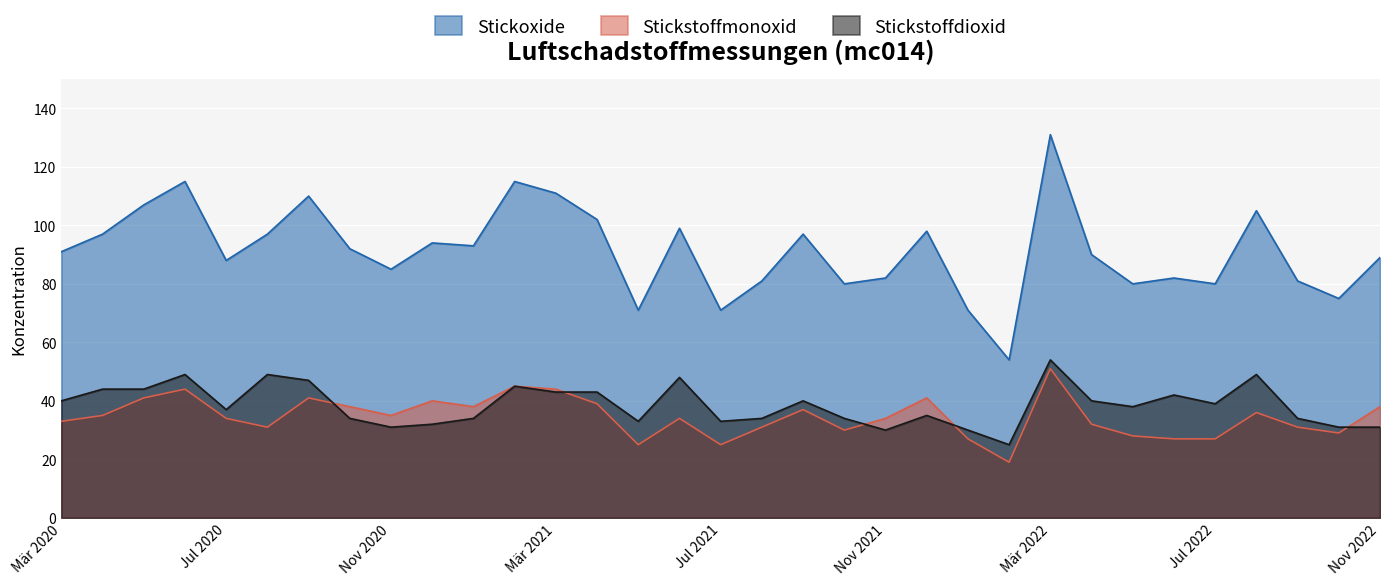

How many lines are shown in the chart?

3